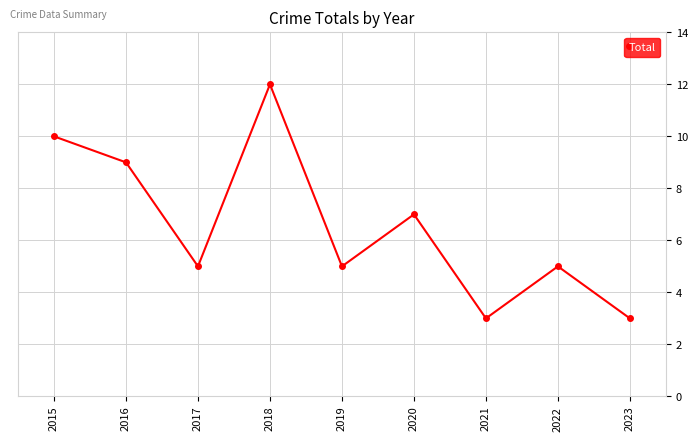

Is it true that the value at 2021 is 3?

True